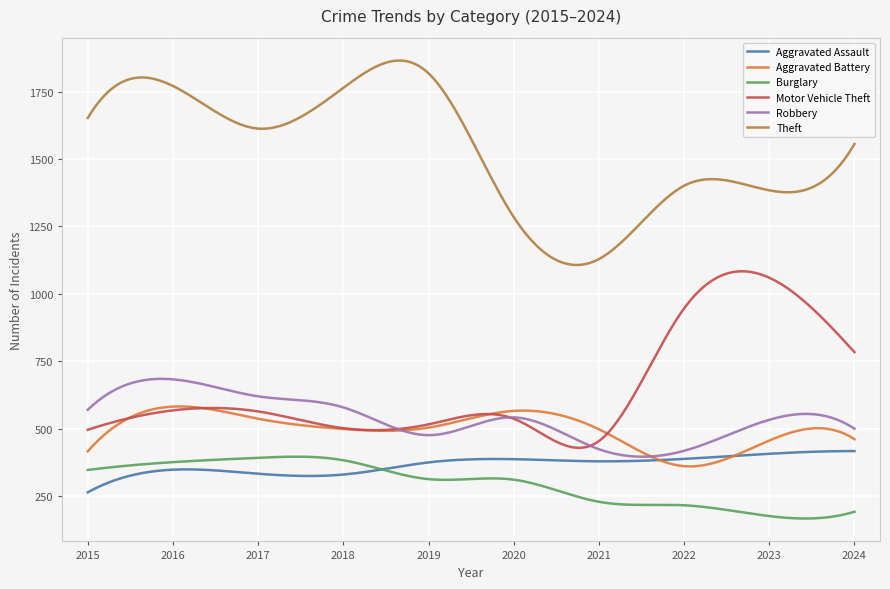

List the series in order of their peak value, lowest first.

Burglary, Aggravated Assault, Aggravated Battery, Robbery, Motor Vehicle Theft, Theft